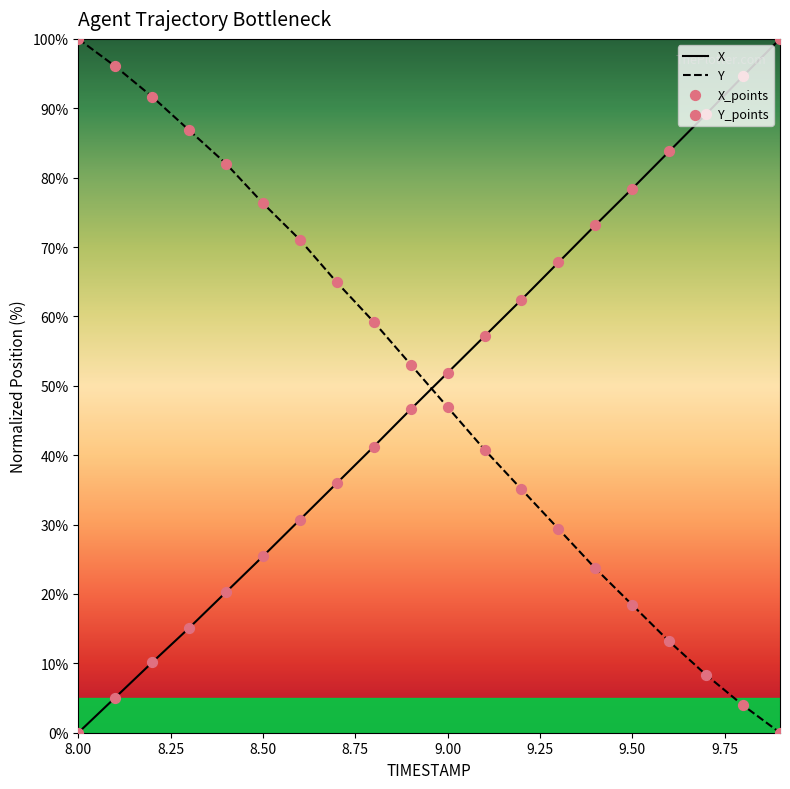

What are all the series names shown in the legend?

X, Y, X_points, Y_points